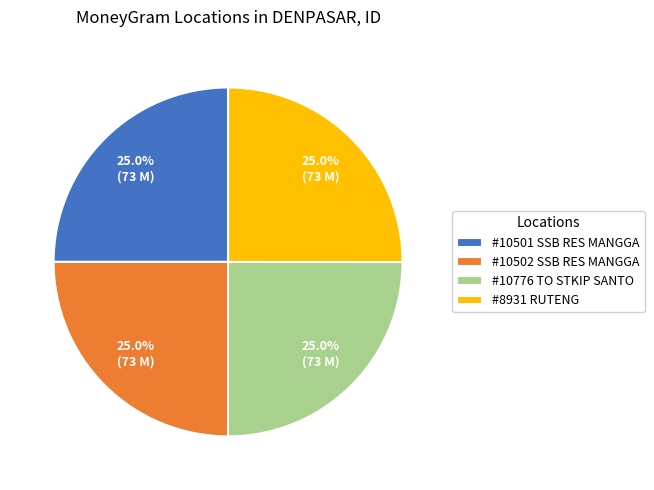

Does #8931 RUTENG account for over 50% of the chart?

No